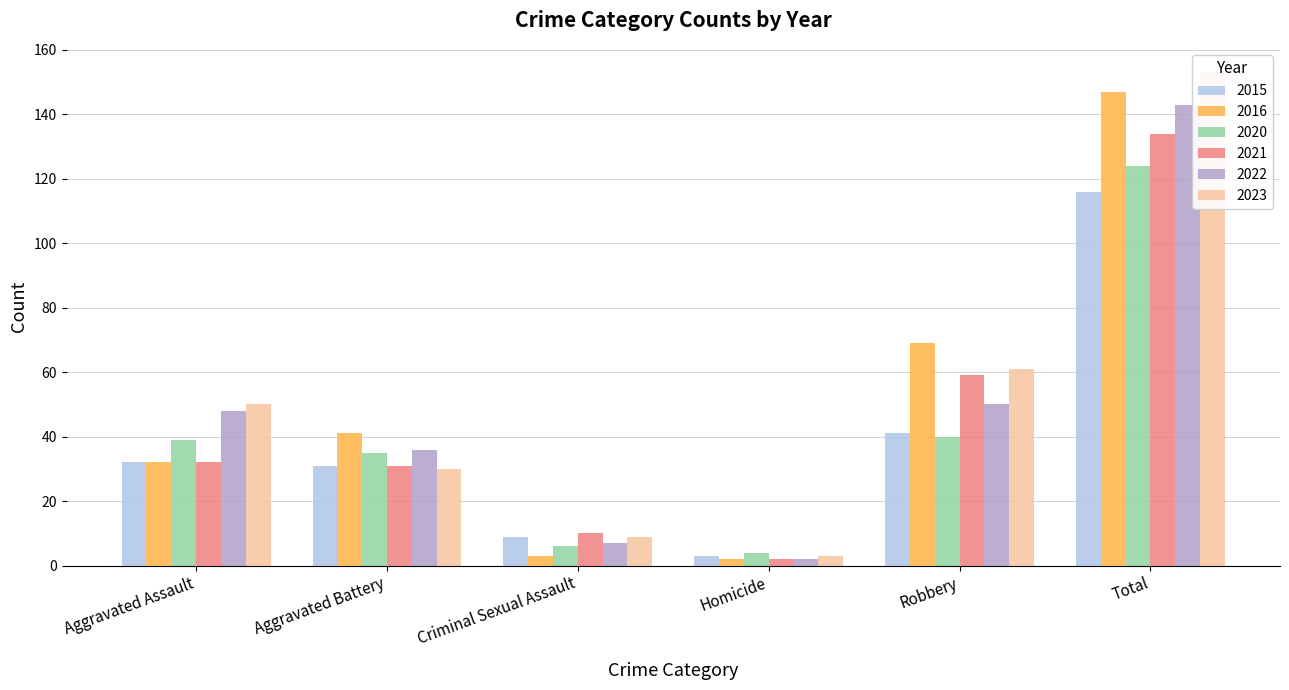

Reading right to left, list all the values displayed in this chart.

2015: 116	41	3	9	31	32
2016: 147	69	2	3	41	32
2020: 124	40	4	6	35	39
2021: 134	59	2	10	31	32
2022: 143	50	2	7	36	48
2023: 153	61	3	9	30	50